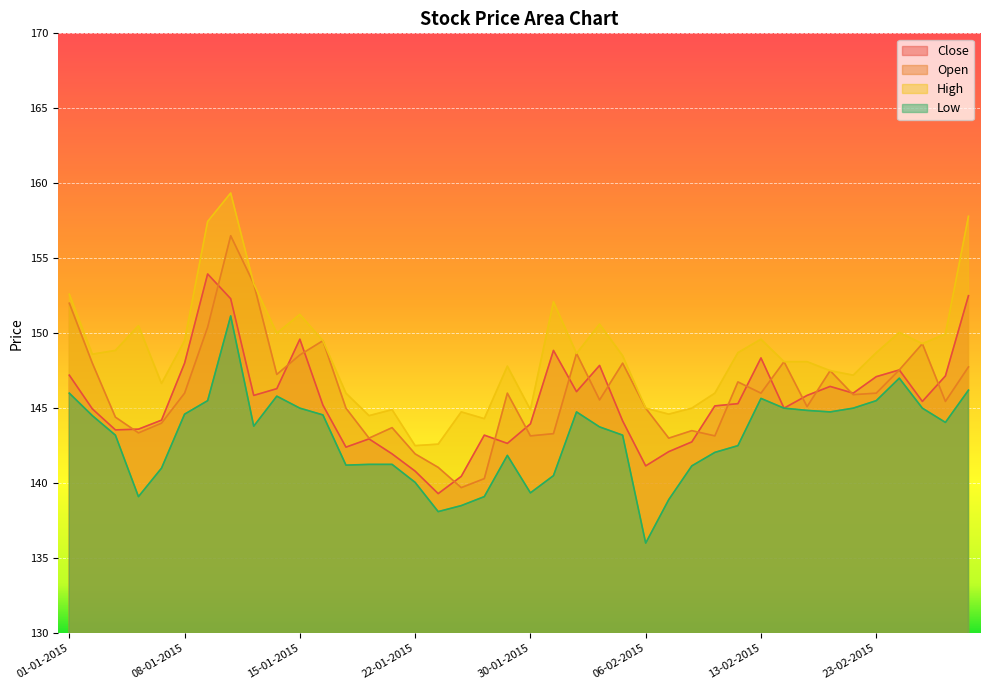

Where is Open nearest to the value 148?

02-01-2015